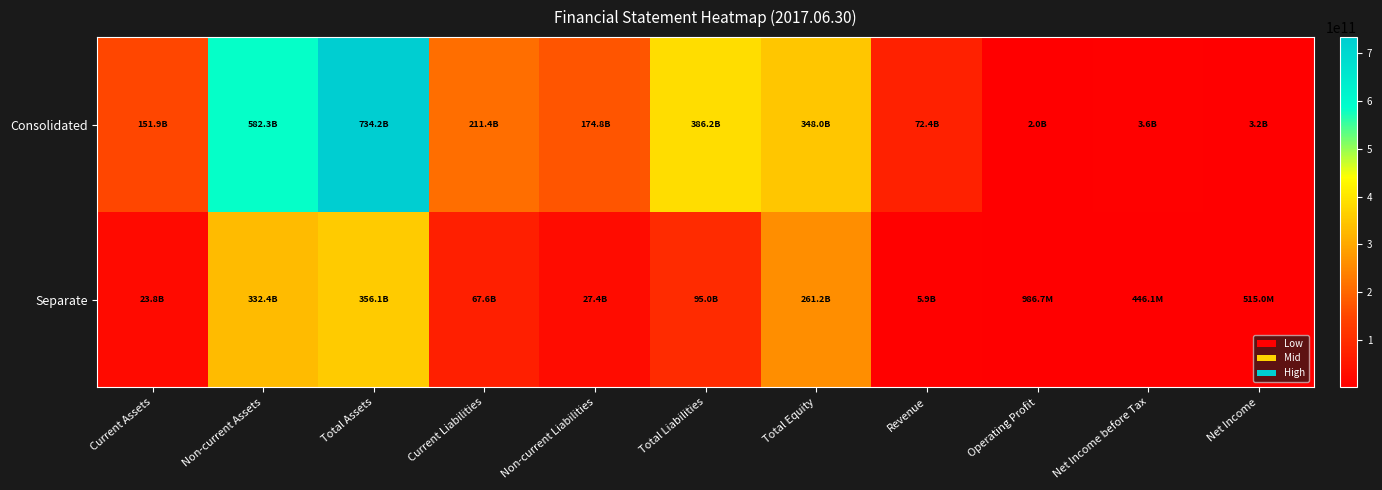

What is the difference between the highest and lowest values at Non-current Assets?

249951740528